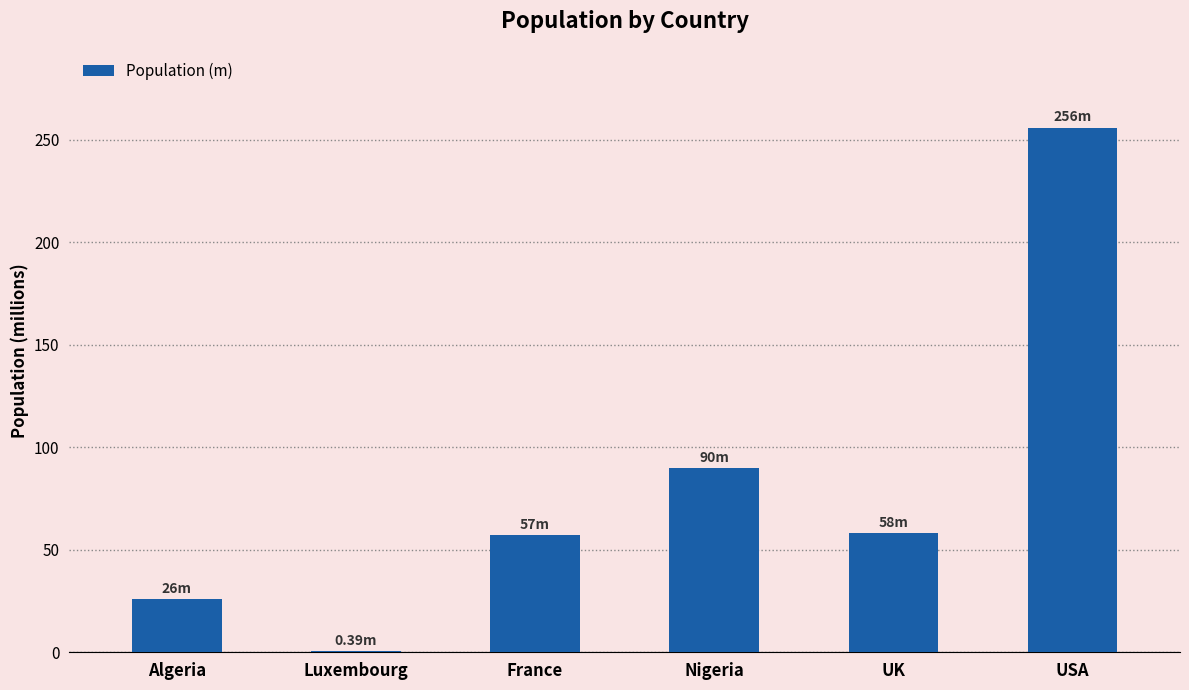

The value at Luxembourg is 0.4. True or false?

True